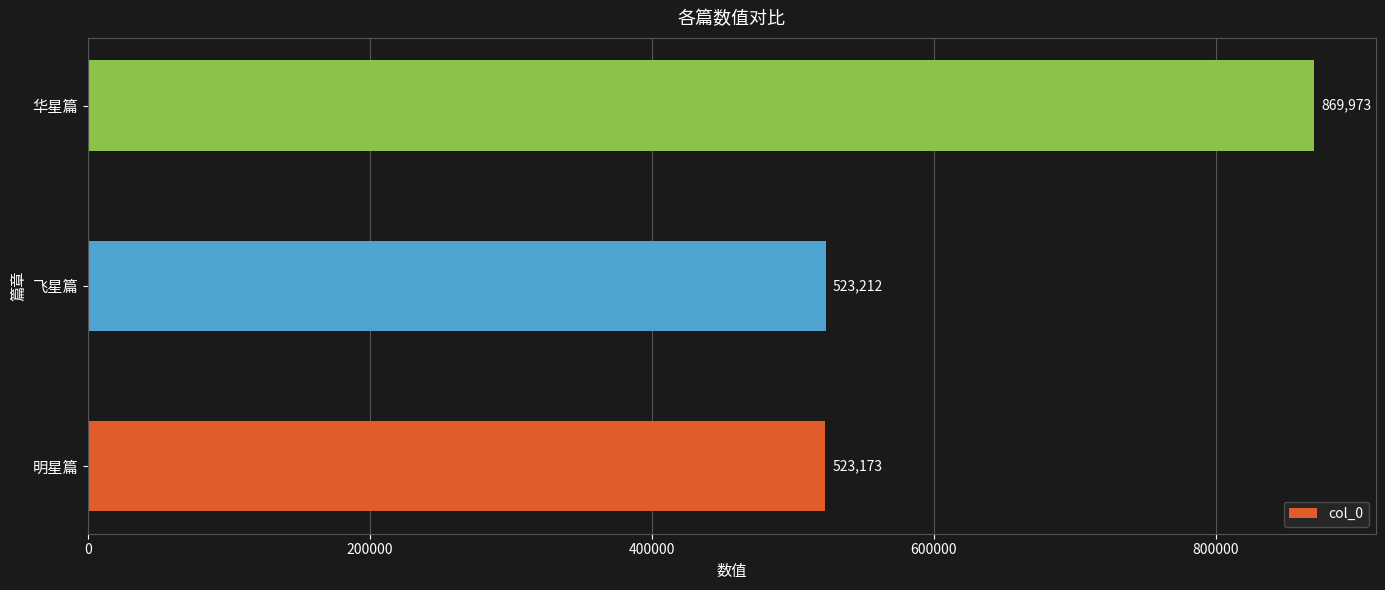

What is the difference between the maximum and second lowest values?

346761